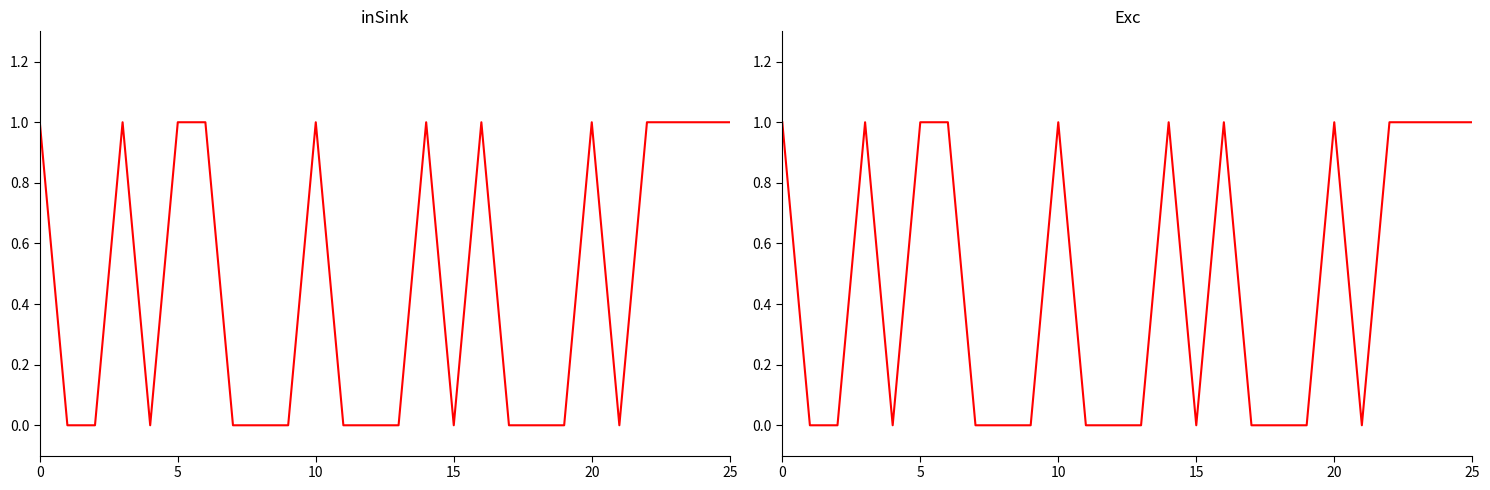

What is the difference between the maximum and minimum values in the Exc series?

1